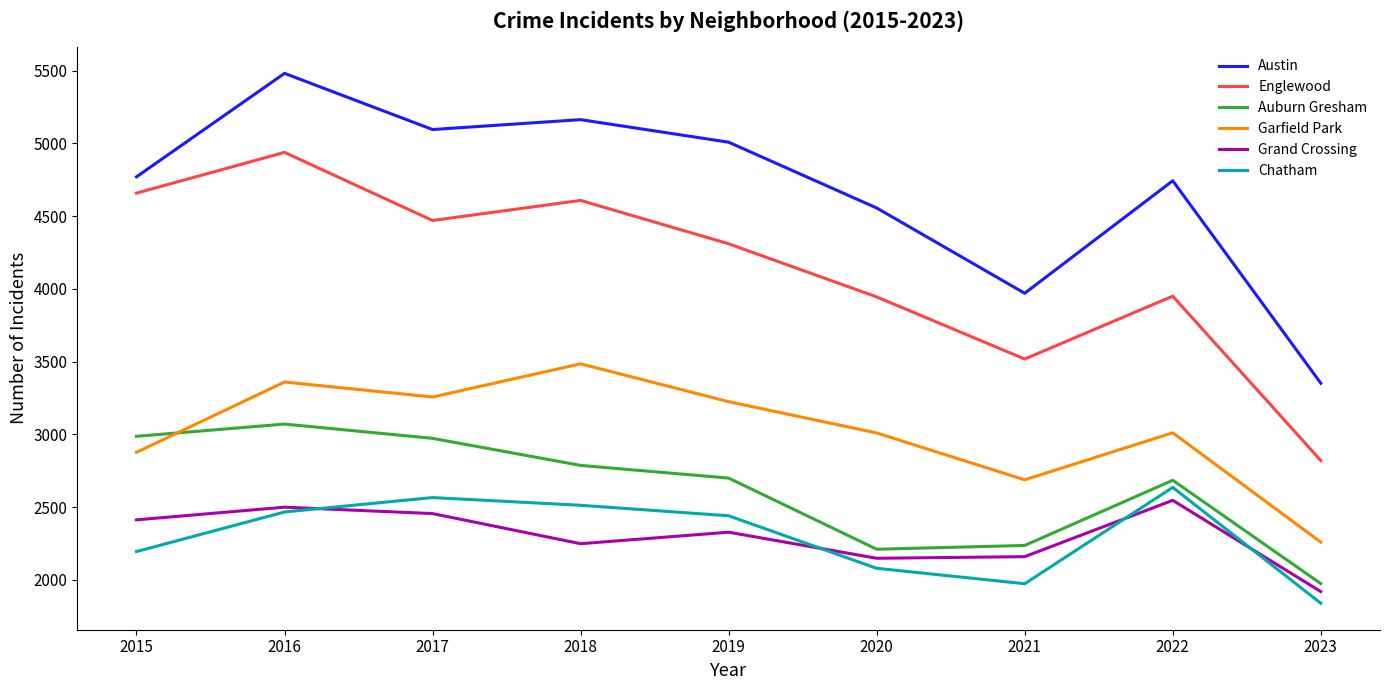

At which category is the sum across all series the highest?

2016